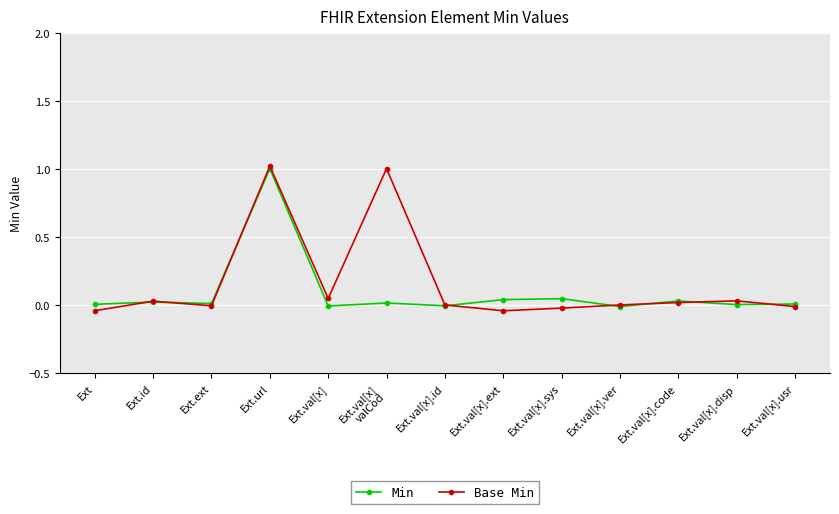

What is the label of the 10th point from the right?

Ext.url